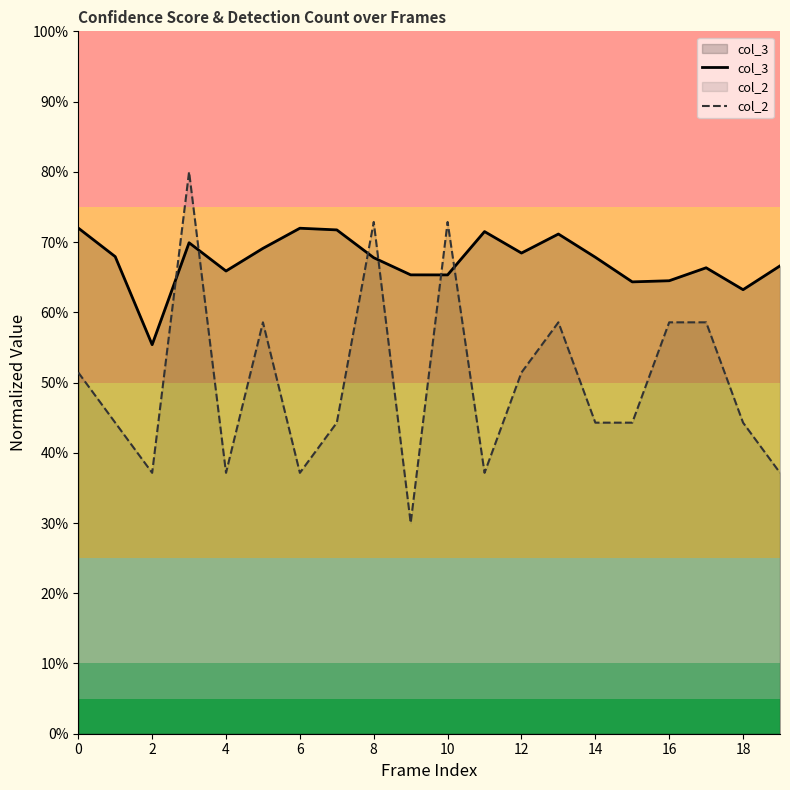

List the series in order of their peak value, highest first.

col_2, col_3